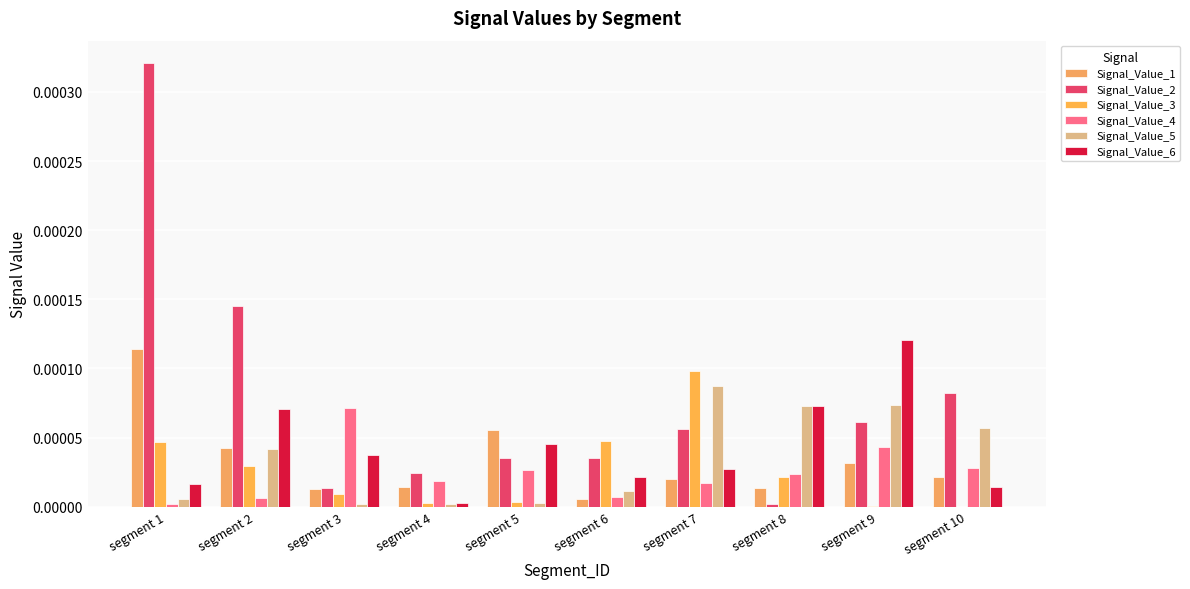

Are the bars horizontal?

No